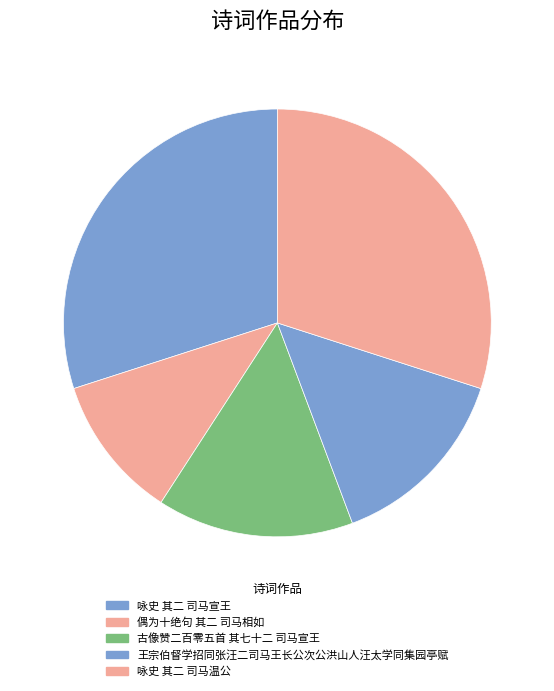

Combined, do 咏史 其二 司马温公 and 王宗伯督学招同张汪二司马王长公次公洪山人汪太学同集园亭赋 account for over 50%?

No